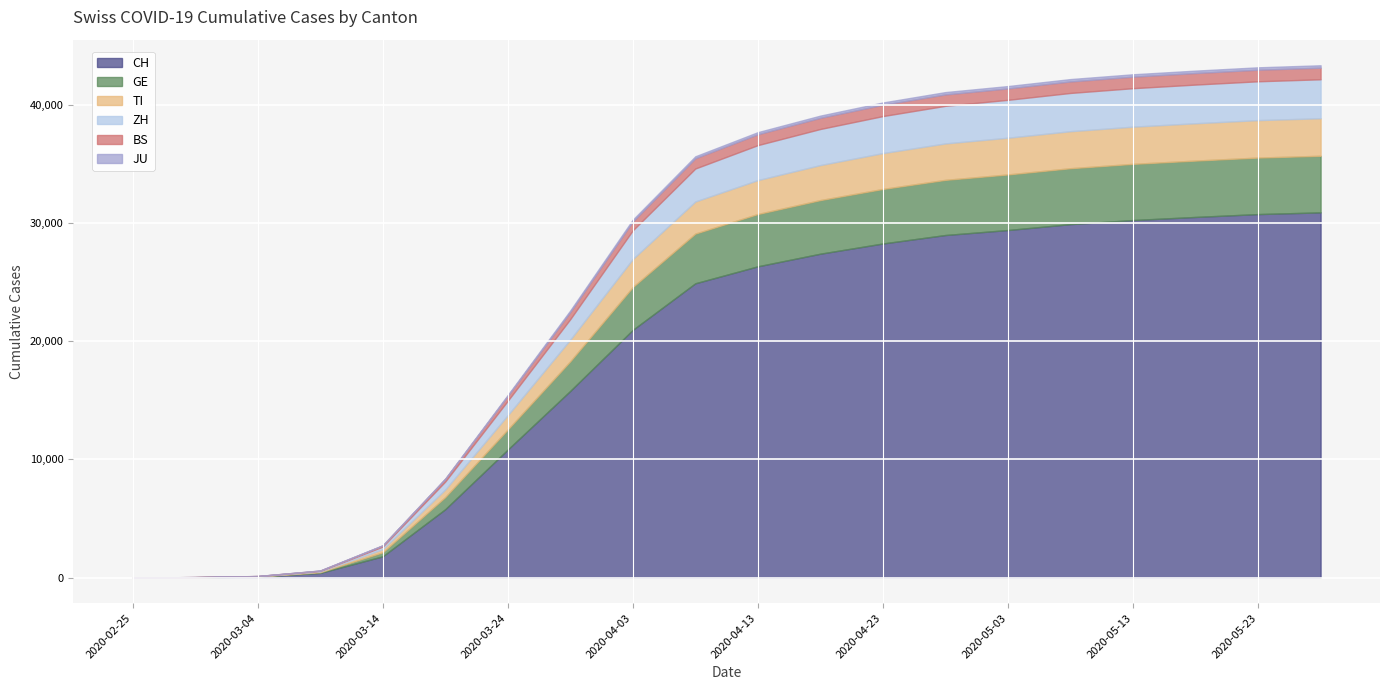

How many values in BS are above zero?

19